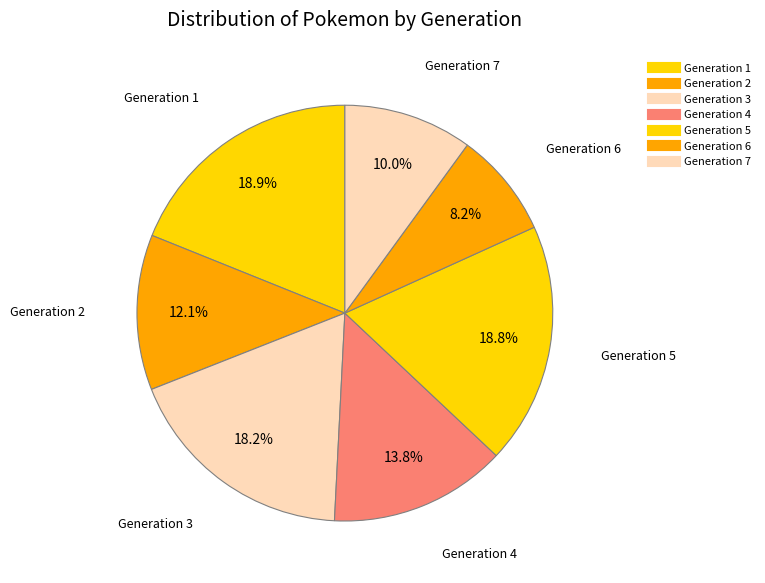

Which slice is the largest?

Generation 1